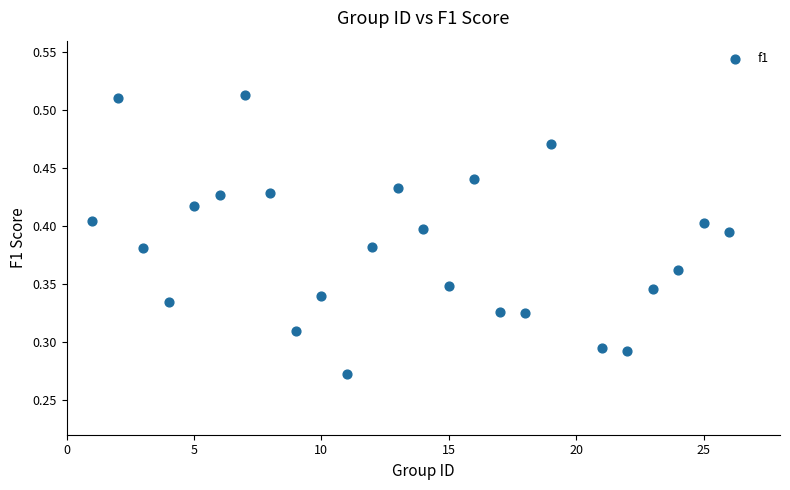

What is the range of X values (max minus min)?

25.0